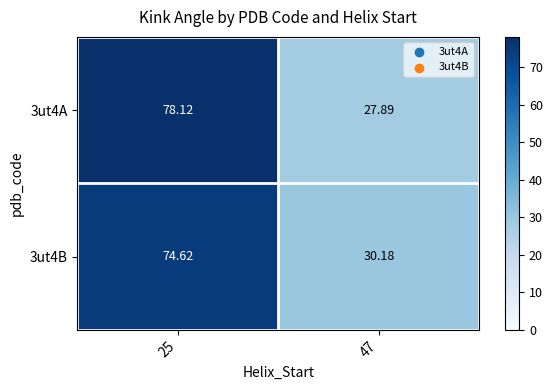

How many series are shown in this chart?

2